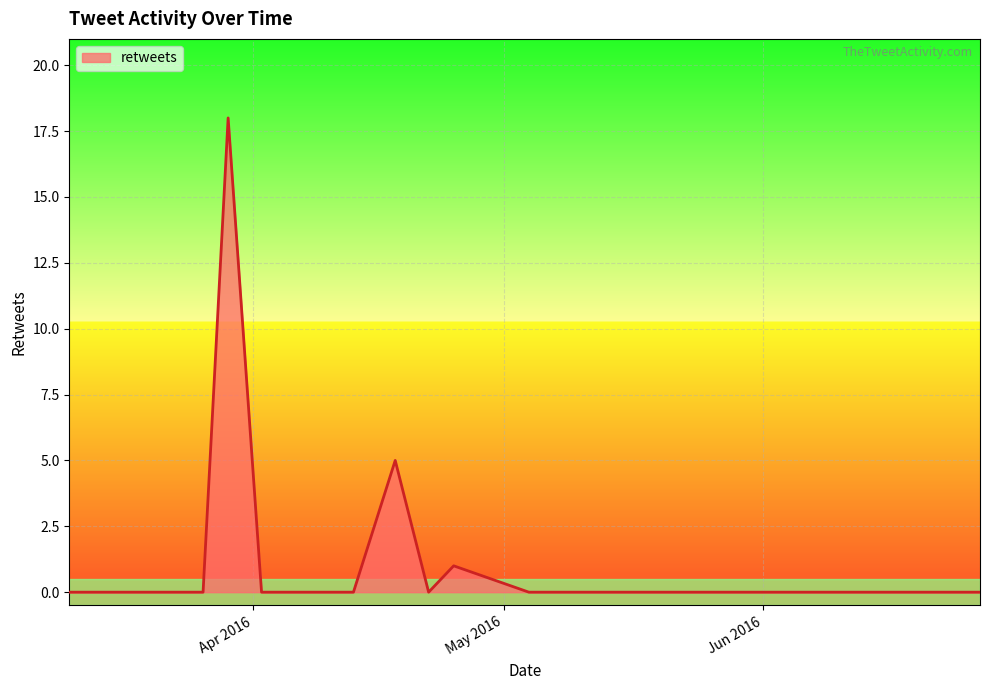

What is the maximum value shown in the chart?

18